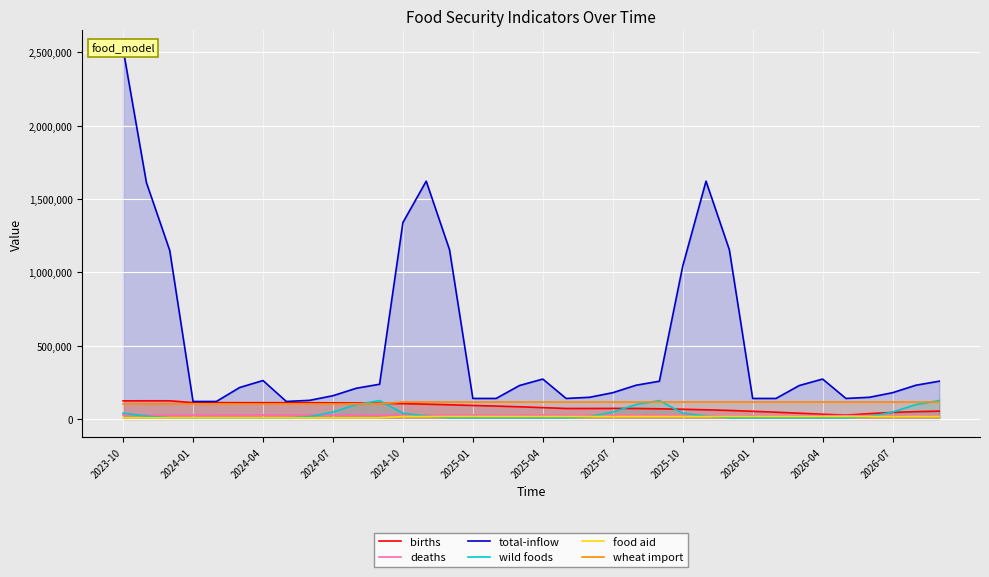

True or false: food aid has a value of 8250.0 at 2024-04.

True